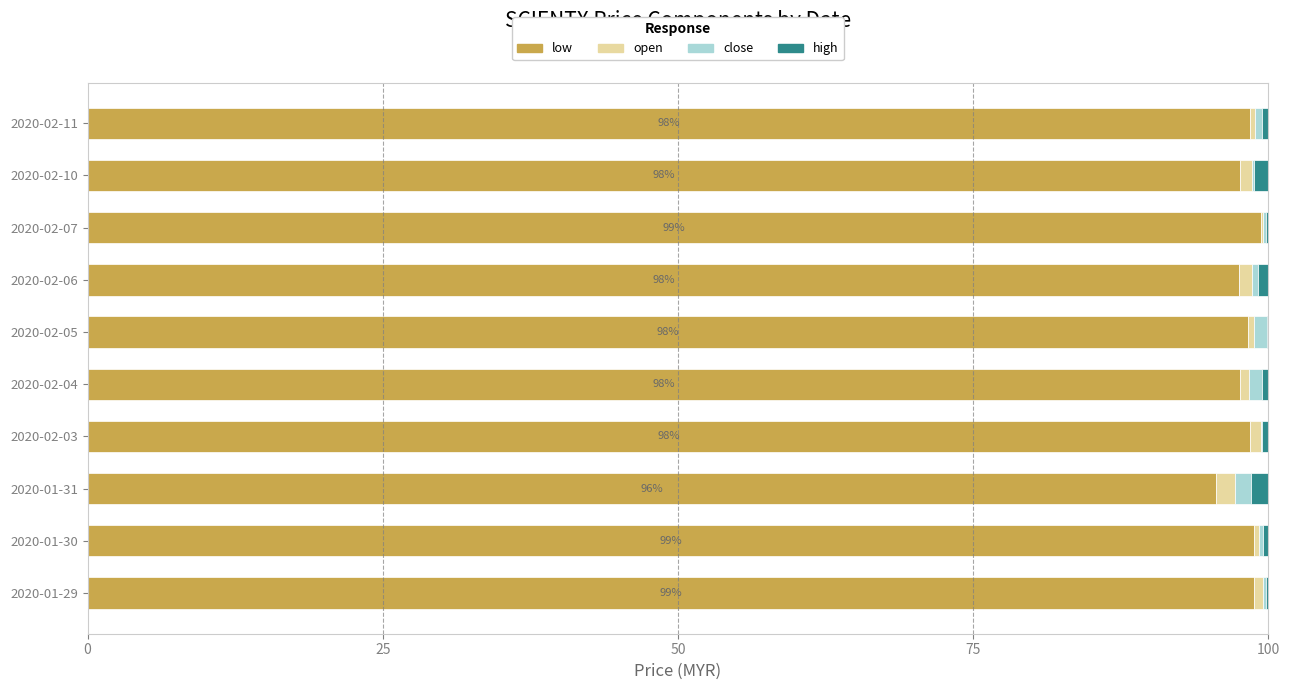

What is the maximum value for low?

99.3